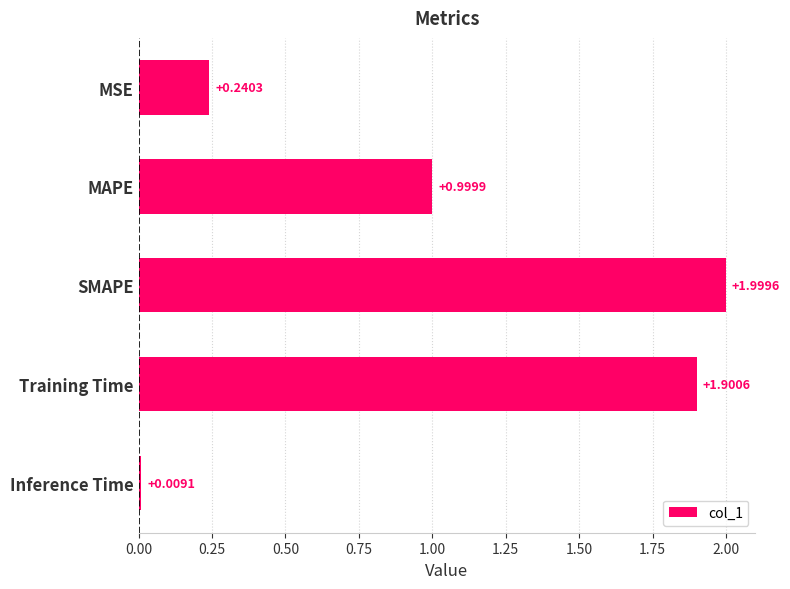

Which label corresponds to the largest value in the chart?

SMAPE